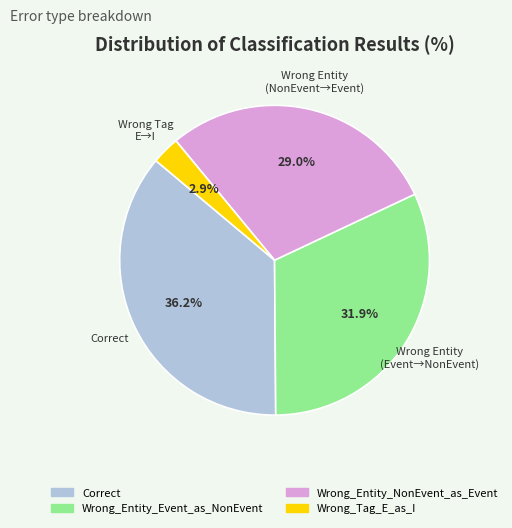

Which slice is the largest?

Correct